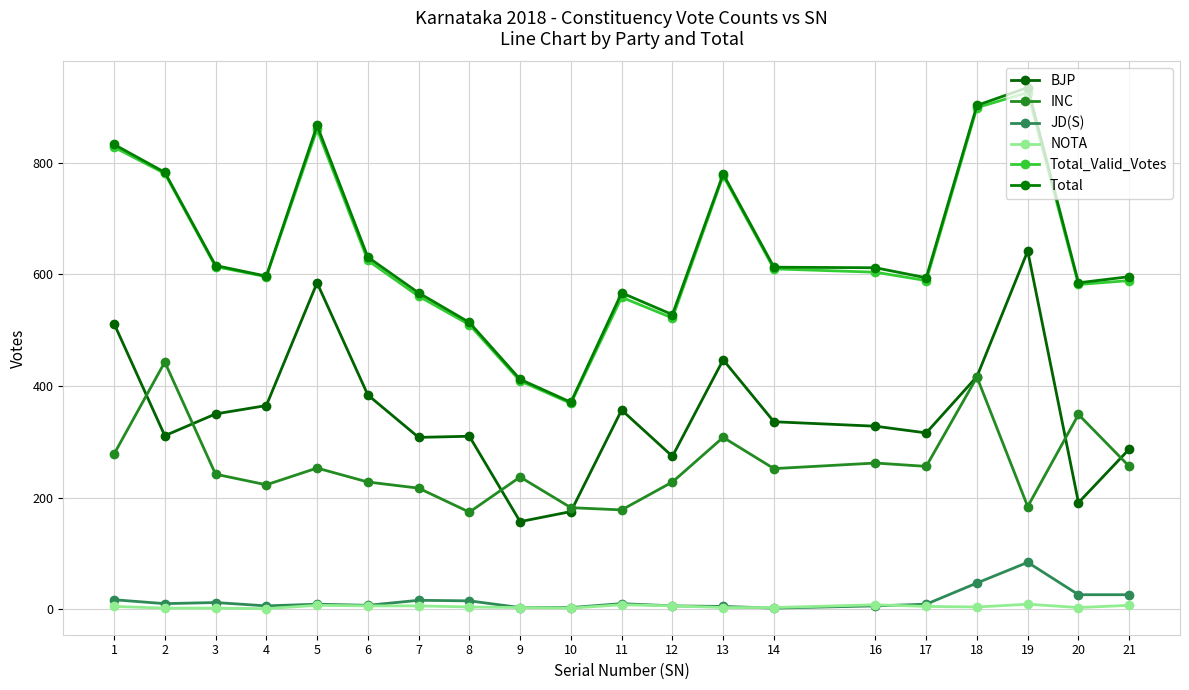

Is it true that JD(S) equals 13 at 6?

False